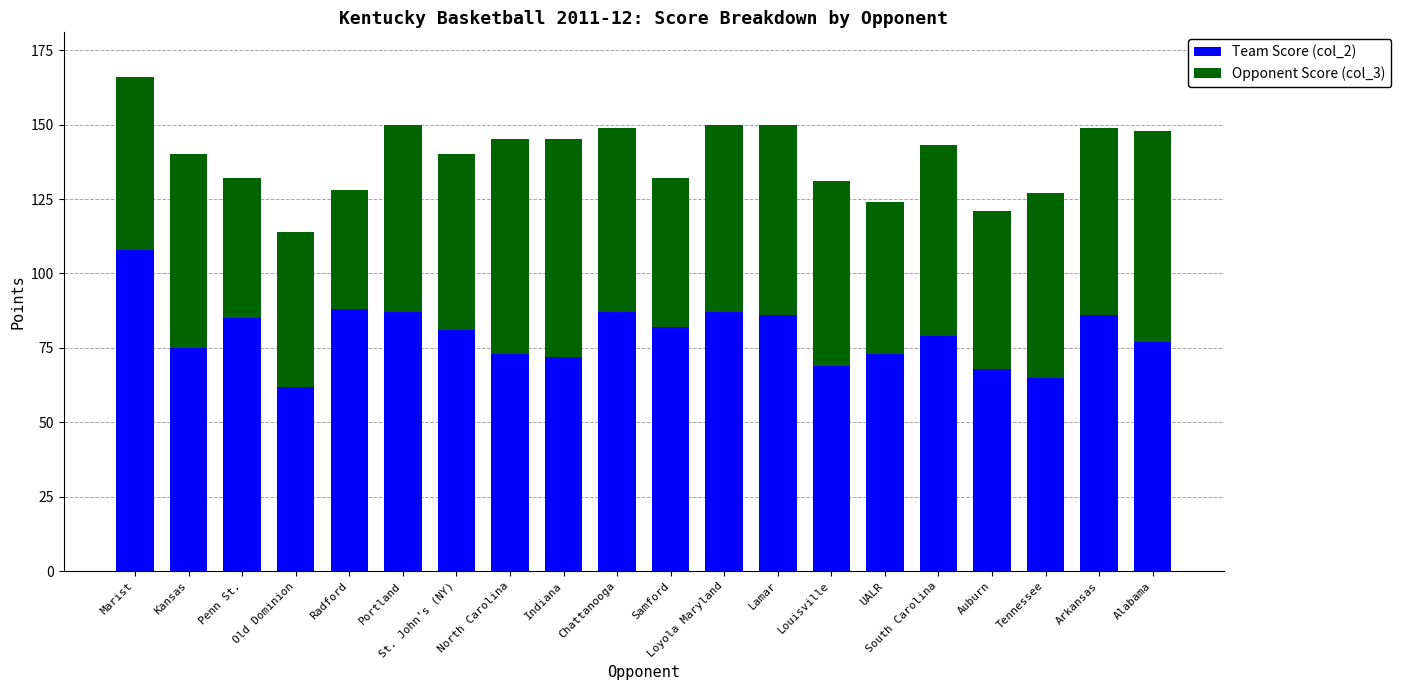

Does the chart contain stacked bars?

Yes